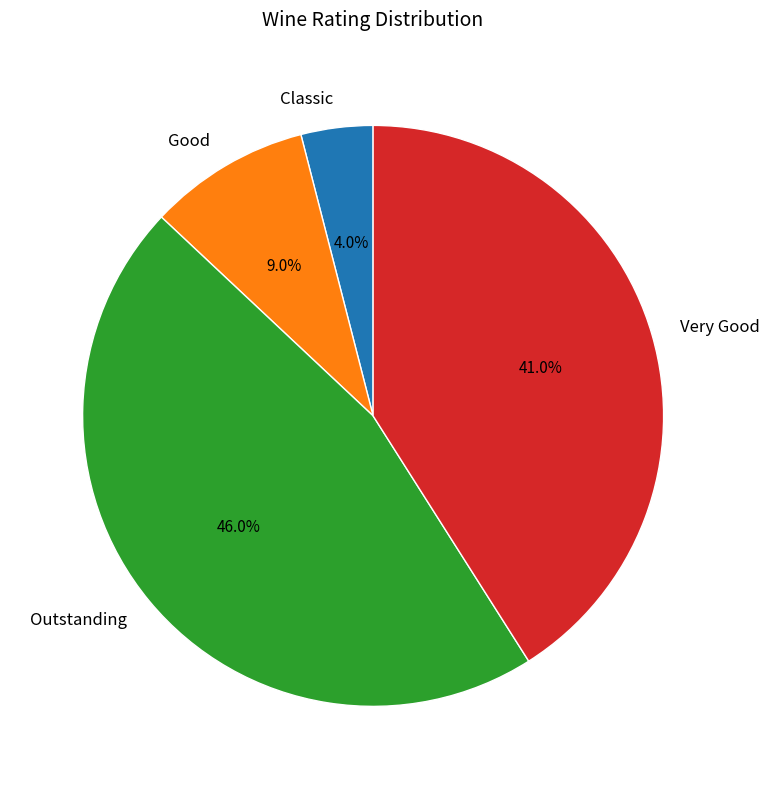

The Very Good slice represents 41% of the pie. True or false?

True